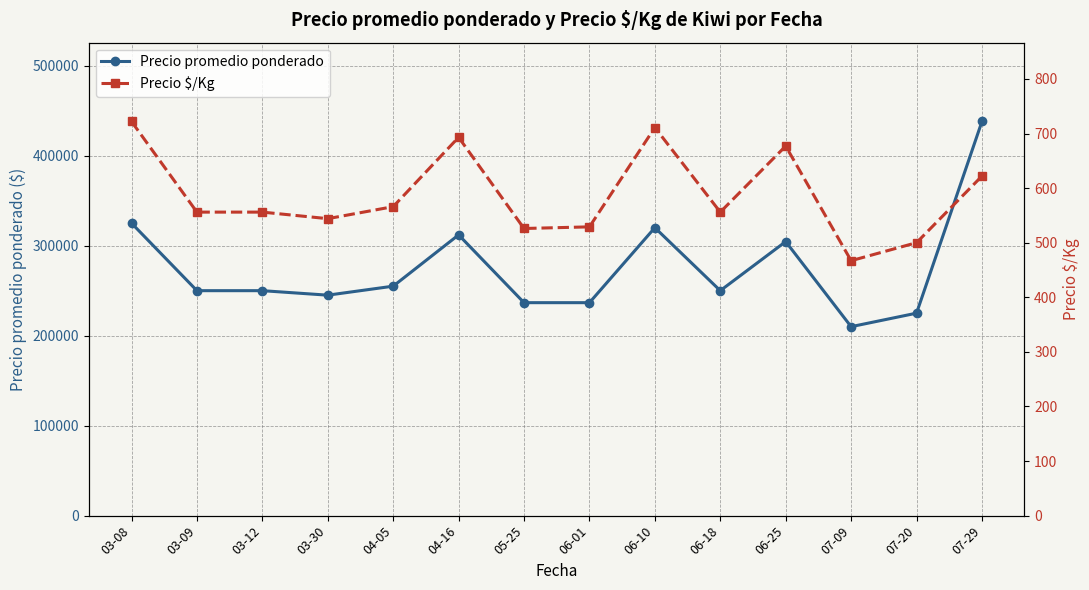

Between 06-01 and 07-09, which is larger?

06-01